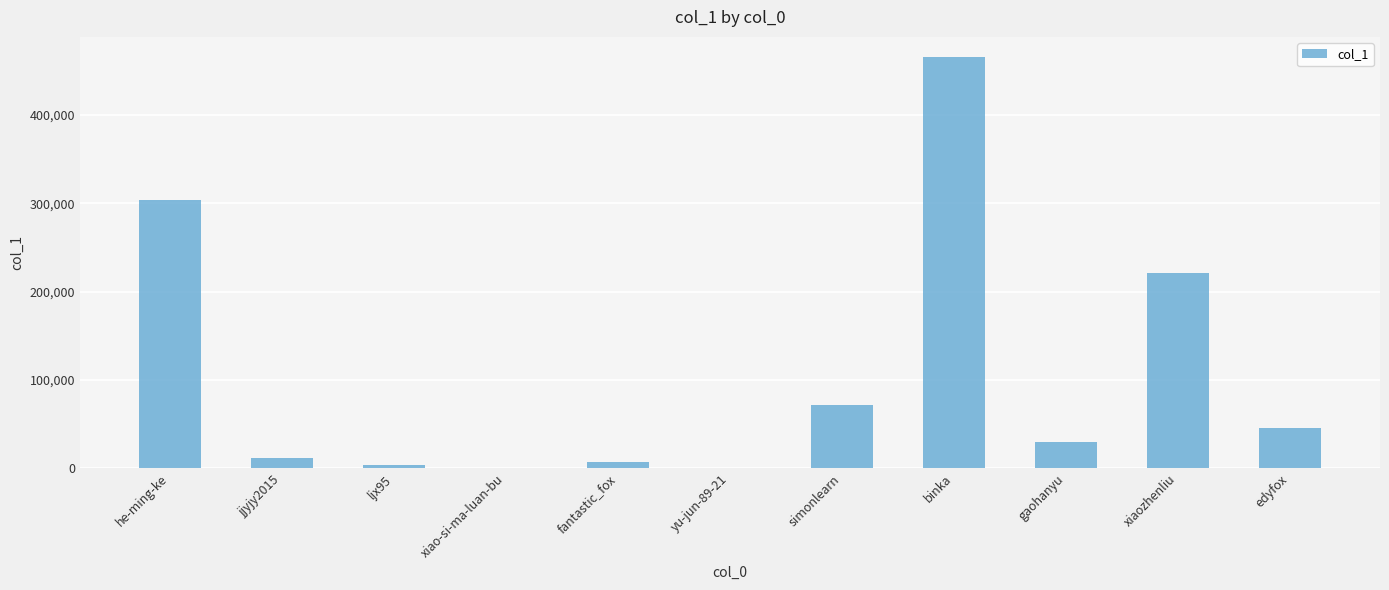

Which category has the highest value across all series?

binka